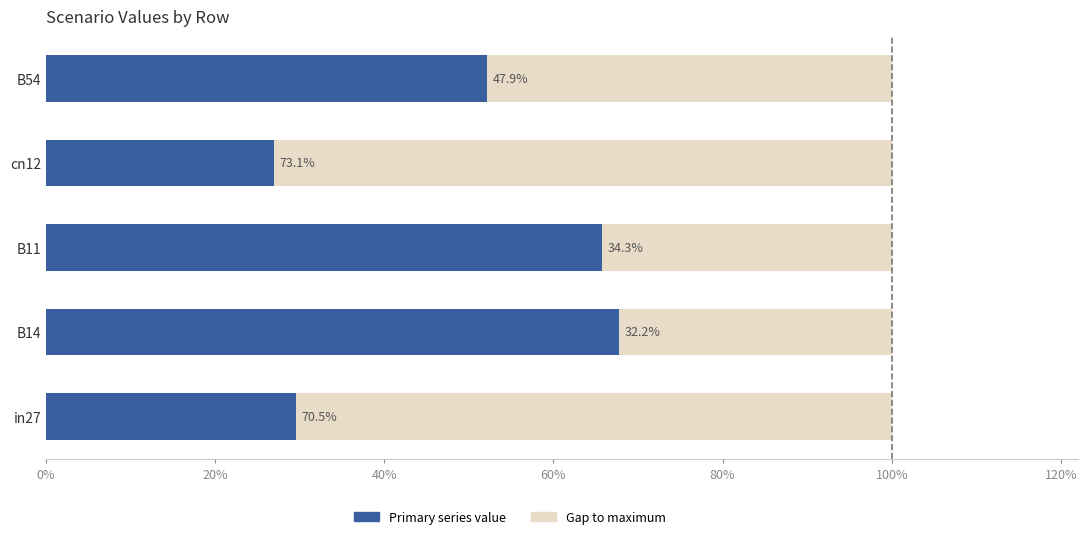

What is the approximate value of Gap to max at 40%?

0.6